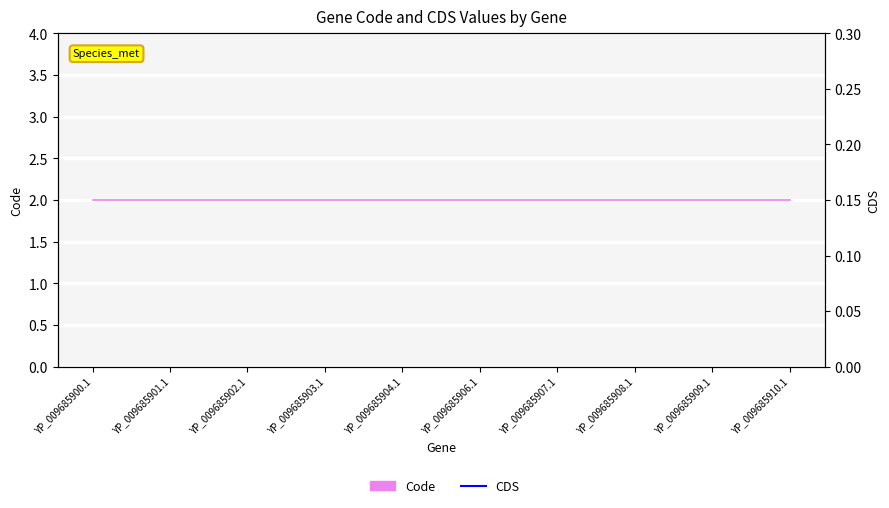

Which has a higher value, YP_009685900.1 or YP_009685907.1?

YP_009685900.1